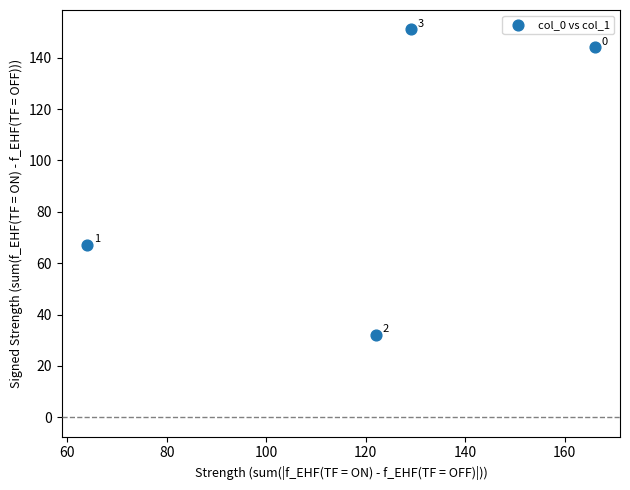

What Y value in the scatter plot is closest to 91?

67